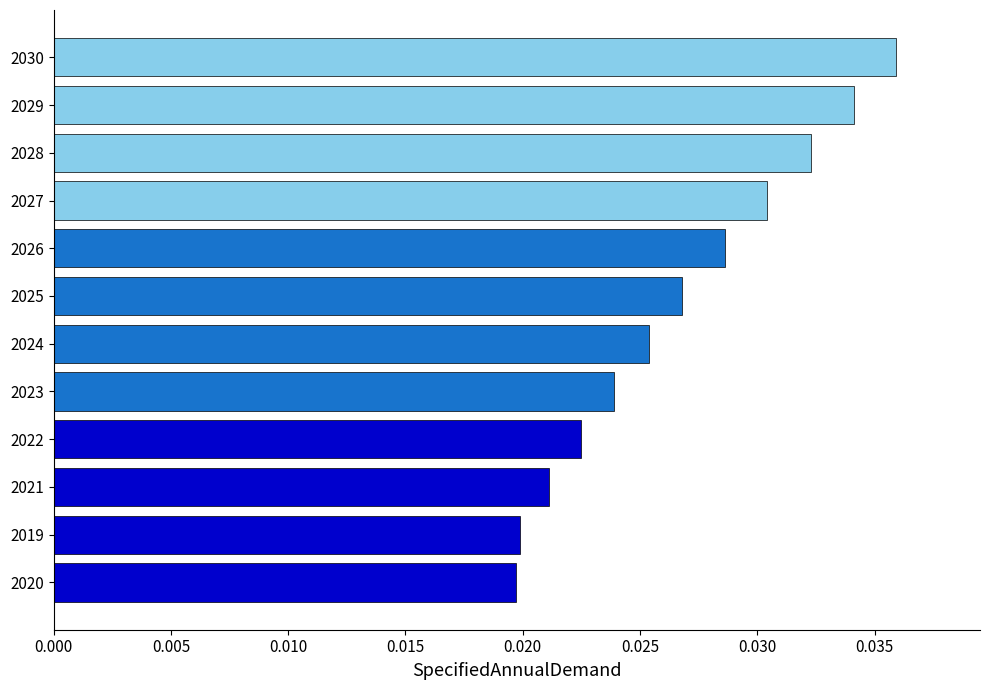

At which category does the chart reach its peak across all series?

2030